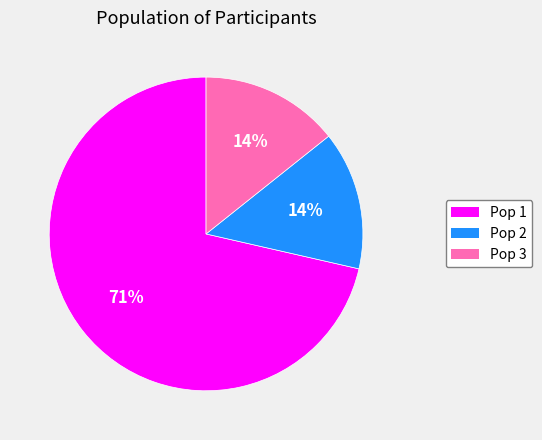

To the nearest percent, what percentage of the pie is Pop 3?

14%